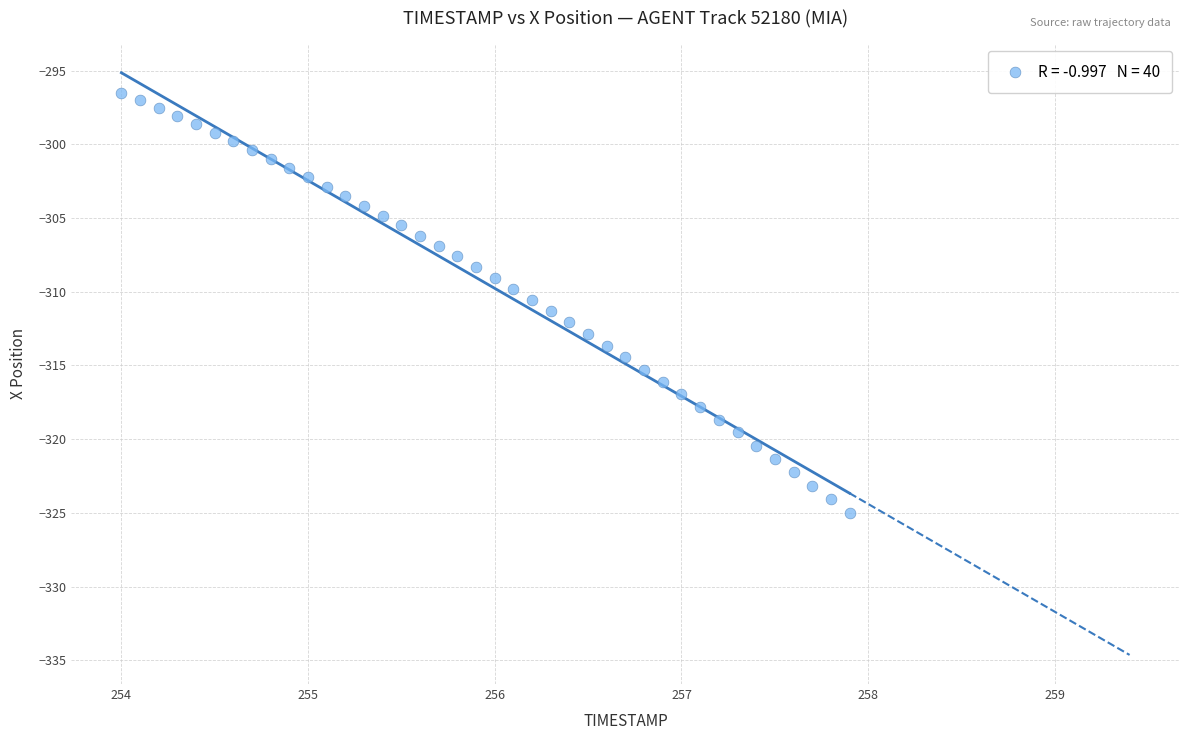

What is the range of Y values (max minus min)?

28.5